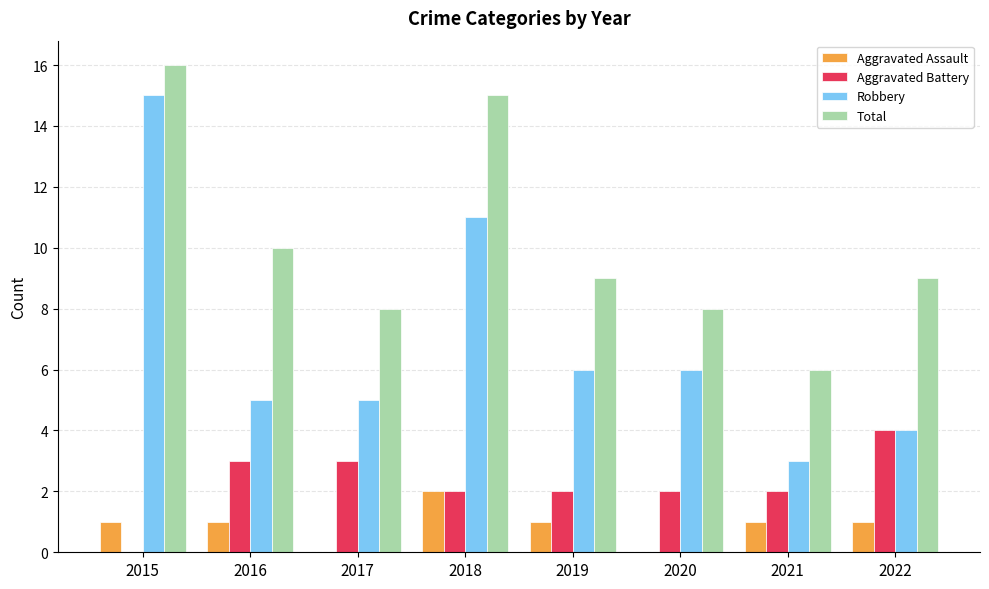

At which category is the sum across all series the highest?

2015